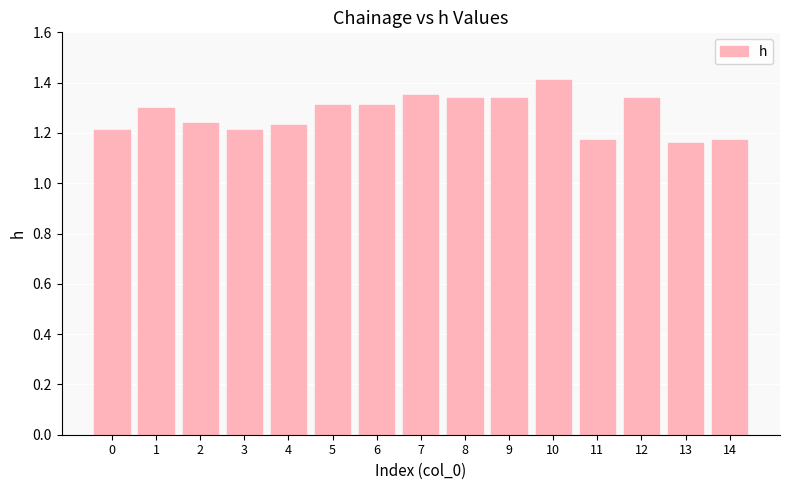

What is the change in value from 3 to 6?

+0.1